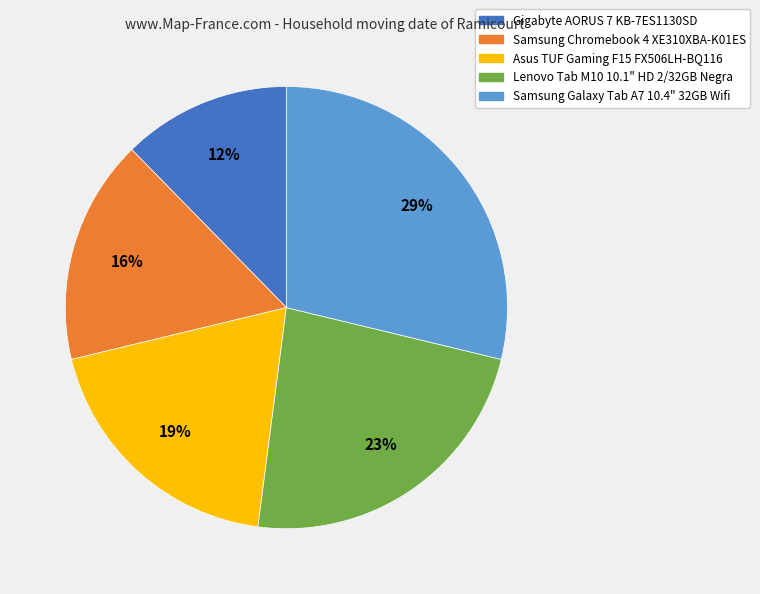

Combined, do Samsung Galaxy Tab A7 10.4" 32GB Wifi and Lenovo Tab M10 10.1" HD 2/32GB Negra account for over 50%?

Yes